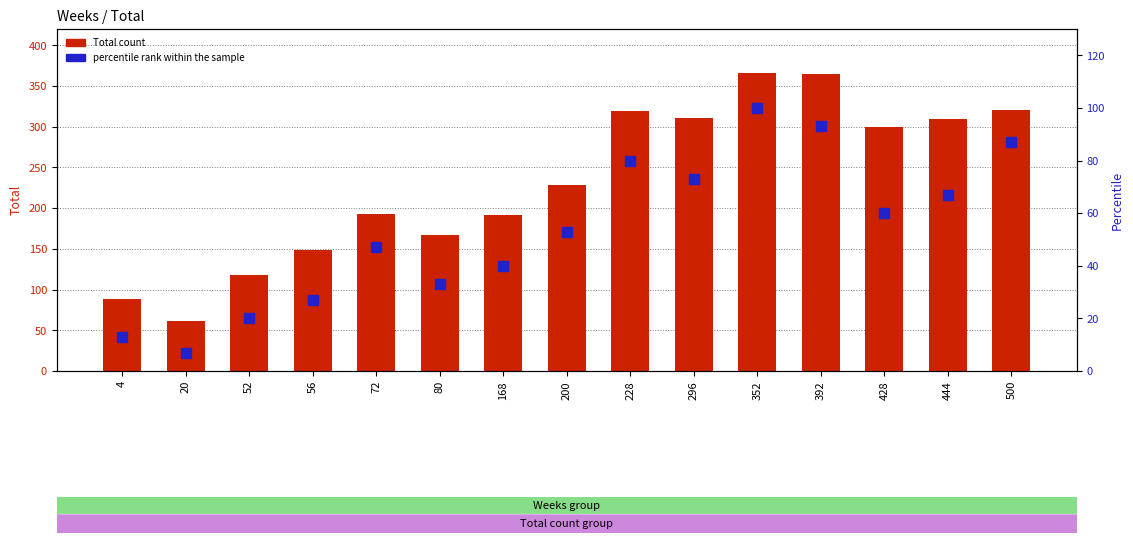

Which series contains the lowest Y value?

percentile rank within the sample